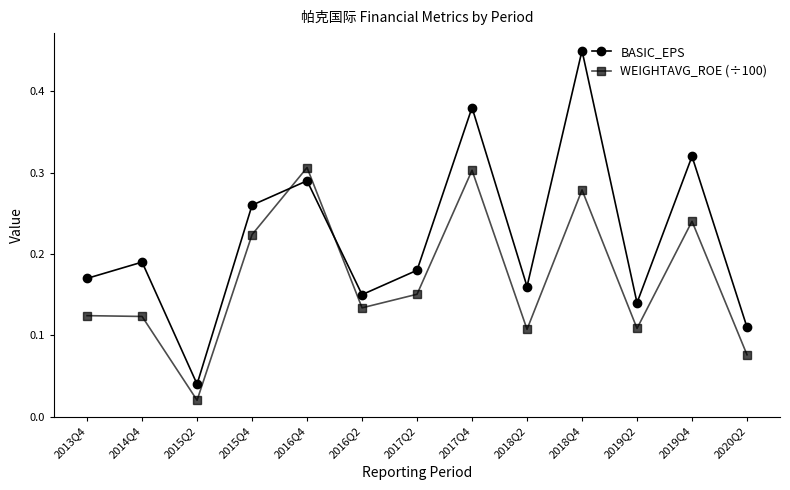

Which label corresponds to the smallest value in the chart?

2015Q2